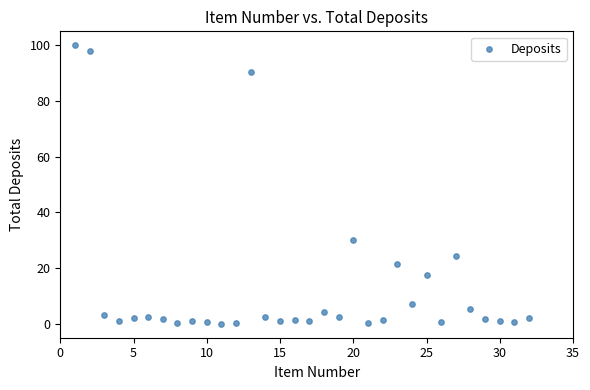

What Y value in the scatter plot is closest to 50?

30.1